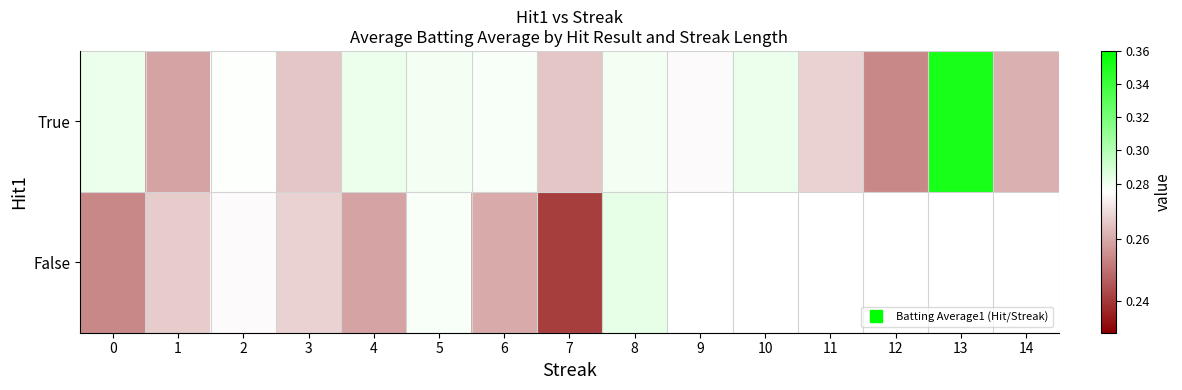

At which category is the sum across all series the highest?

8